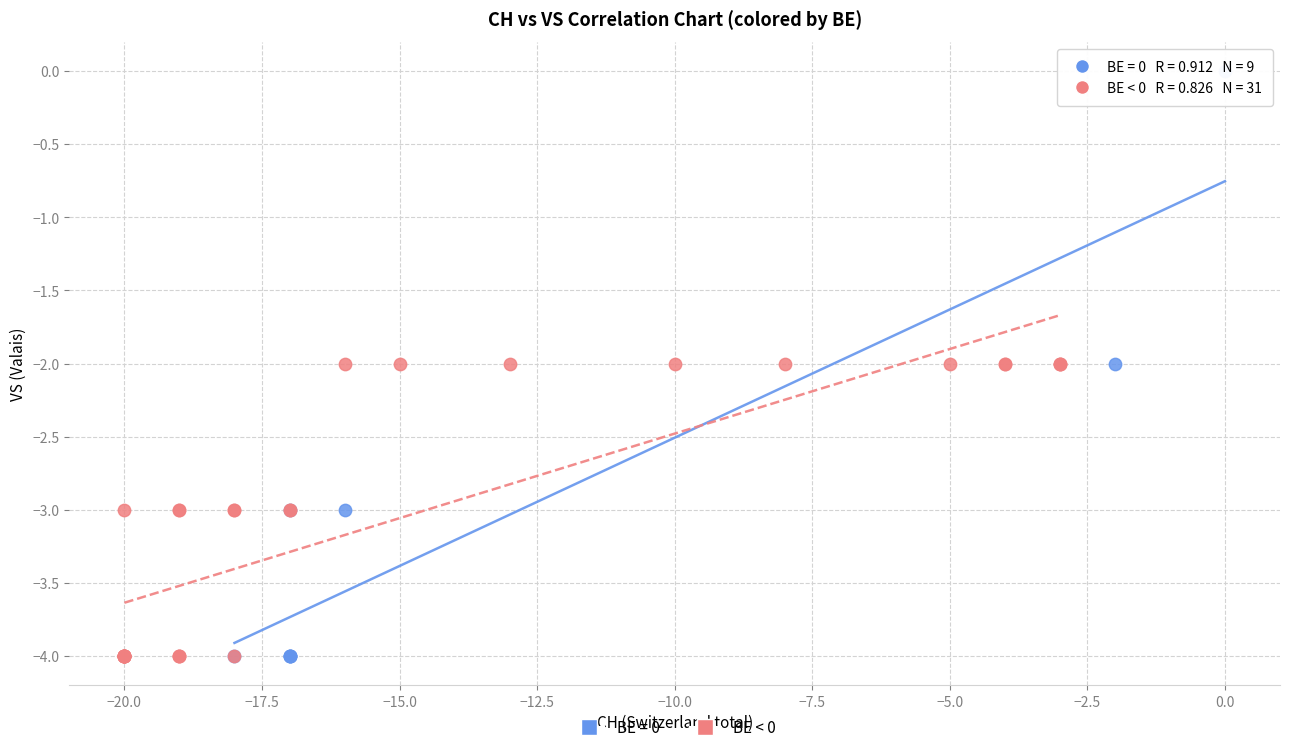

Which series reaches the maximum Y coordinate?

BE = 0